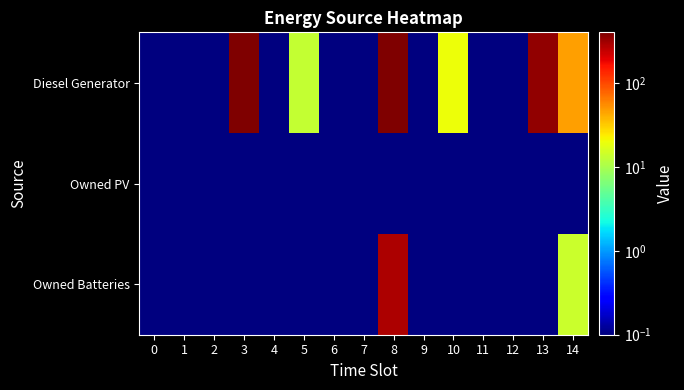

Reading left to right, list all the values displayed in this chart.

Diesel Generator: 0=0.1	1=0.1	2=0.1	3=400.0	4=0.1	5=13.0	6=0.1	7=0.1	8=400.0	9=0.1	10=20.0	11=0.1	12=0.1	13=347.0	14=46.0
Owned PV: 0=0.1	1=0.1	2=0.1	3=0.1	4=0.1	5=0.1	6=0.1	7=0.1	8=0.1	9=0.1	10=0.1	11=0.1	12=0.1	13=0.1	14=0.1
Owned Batteries: 0=0.1	1=0.1	2=0.1	3=0.1	4=0.1	5=0.1	6=0.1	7=0.1	8=287.0	9=0.1	10=0.1	11=0.1	12=0.1	13=0.1	14=14.0